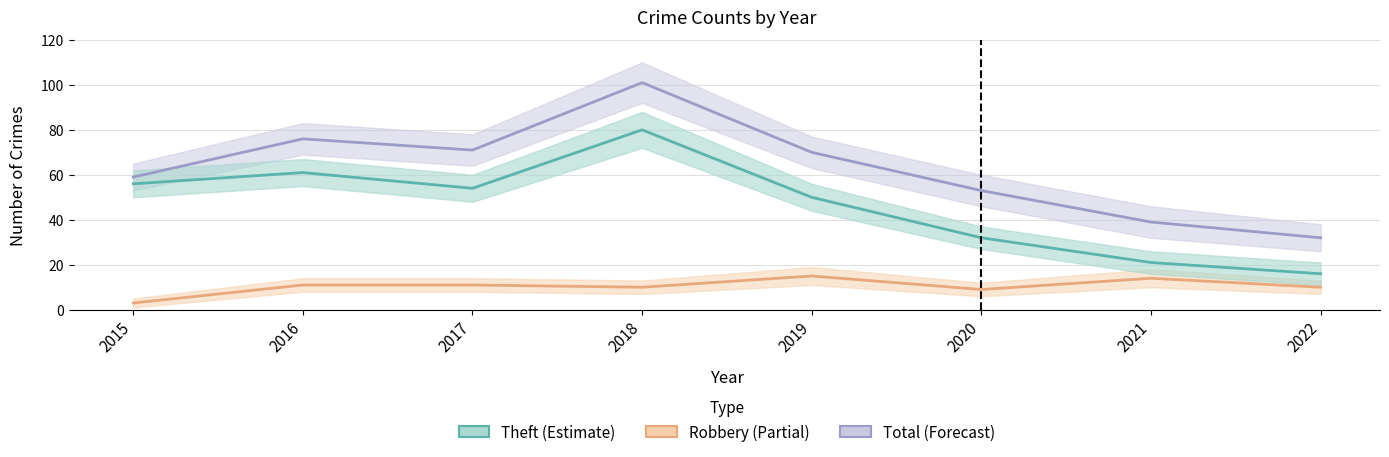

Reading right to left, transcribe all the data shown in this chart.

Total: 32	39	53	70	101	71	76	59
Robbery: 10	14	9	15	10	11	11	3
Theft: 16	21	32	50	80	54	61	56